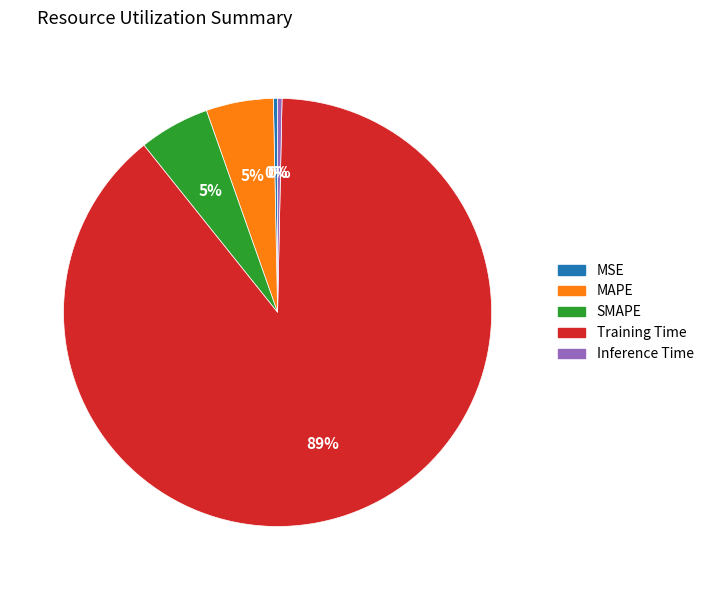

Is there a majority slice in this chart?

Yes